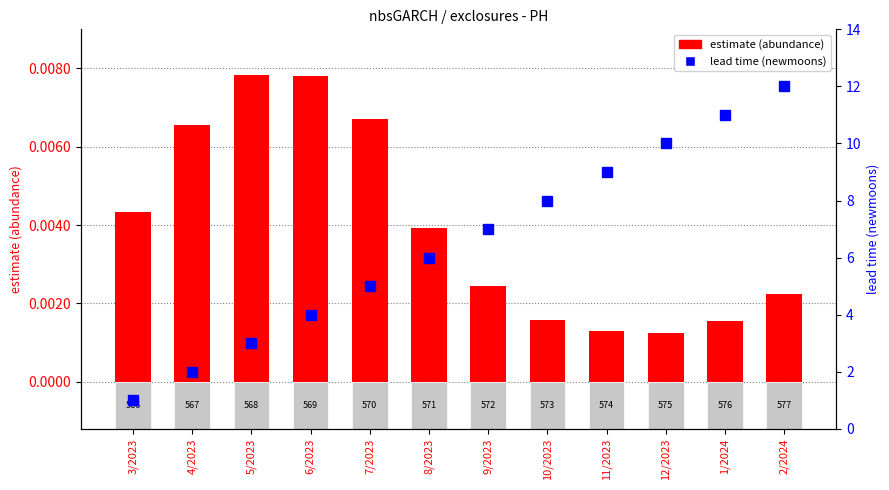

Rank the series by their average value, from lowest to highest.

estimate (abundance), lead time (newmoons)